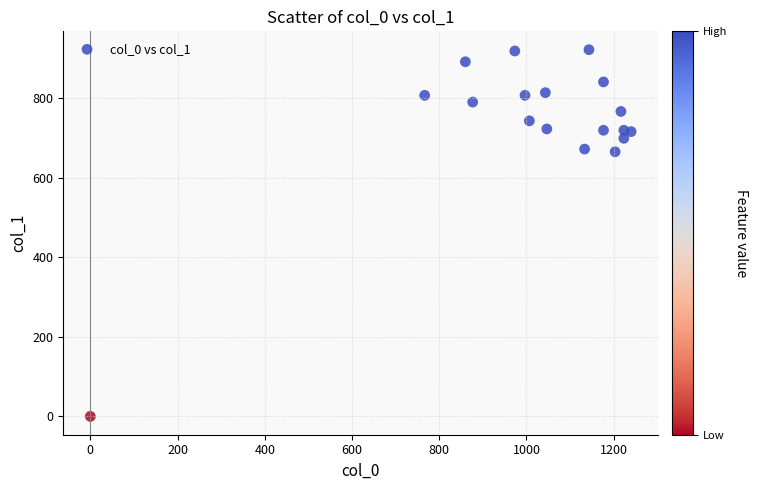

What is the range of Y values (max minus min)?

921.4